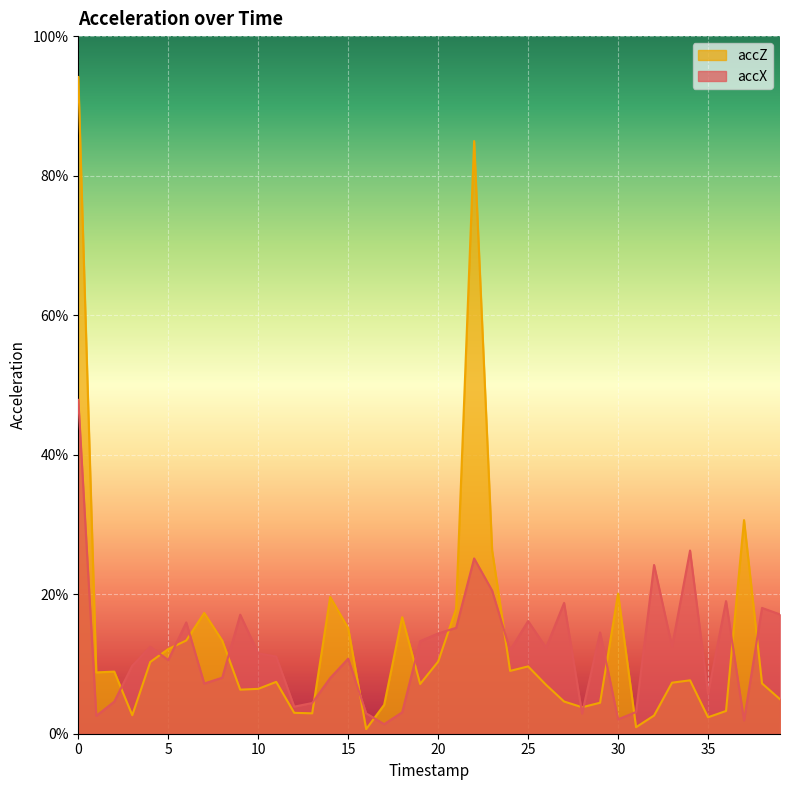

What is the difference between the second highest and second lowest values in the accX series?

0.2